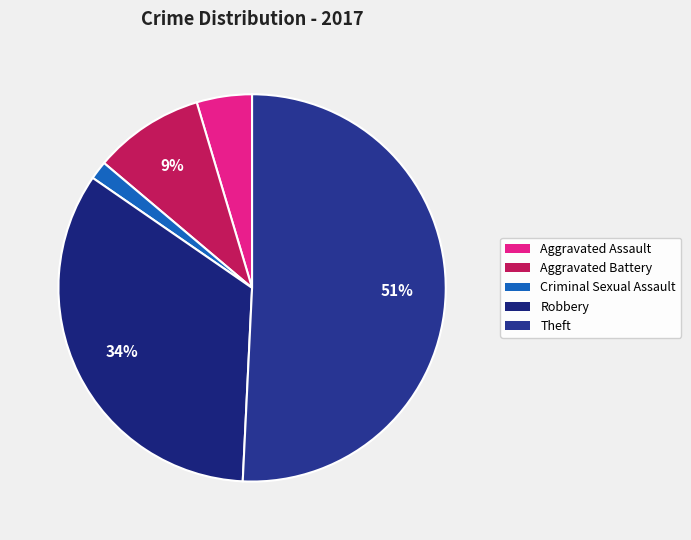

How many segments does this pie chart have?

5